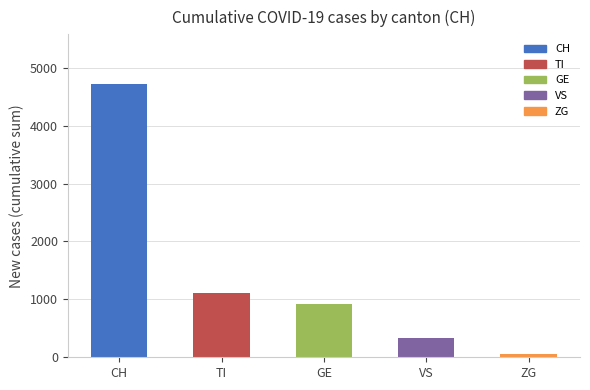

Read the value at GE, to the nearest 10.

930